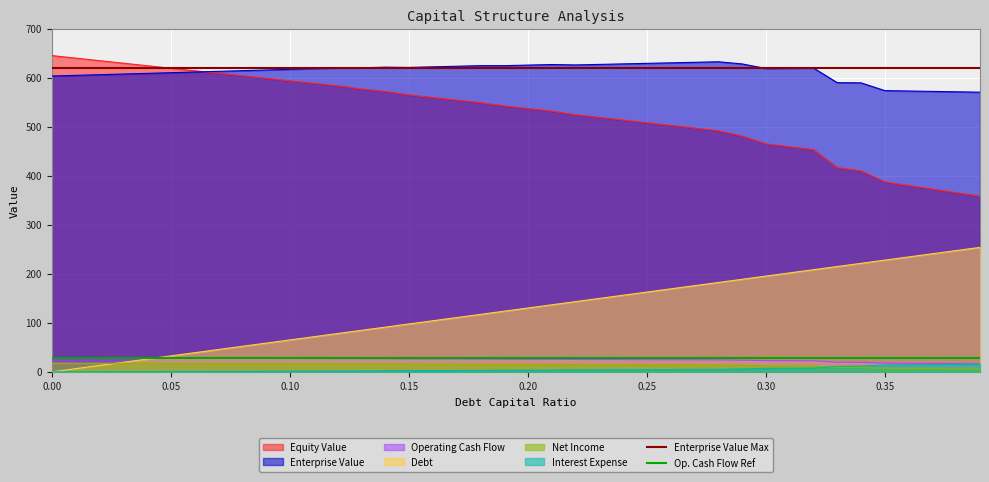

Is it true that Op. Cash Flow Ref equals 28 at 0.00?

True